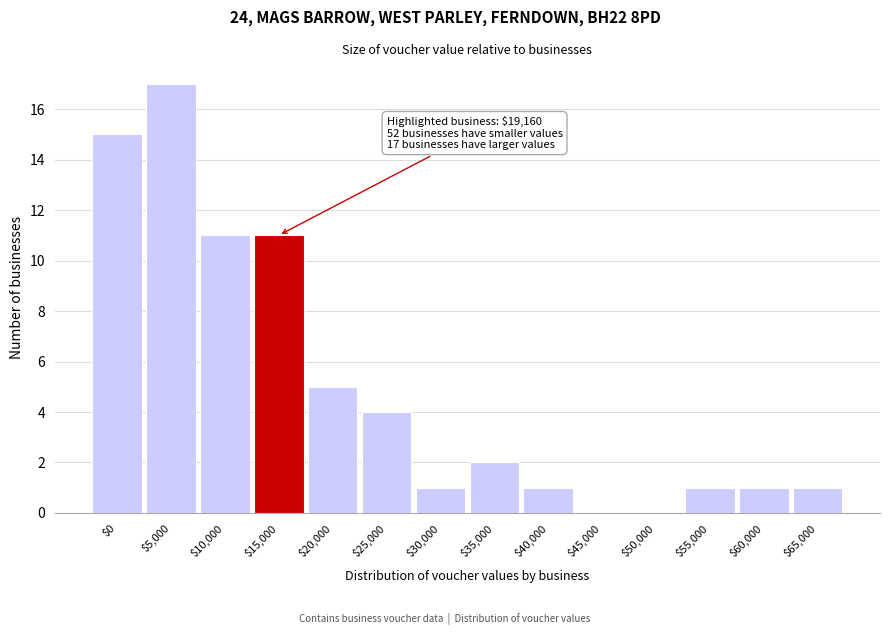

Is it true that the value at $15,000 is 4?

False